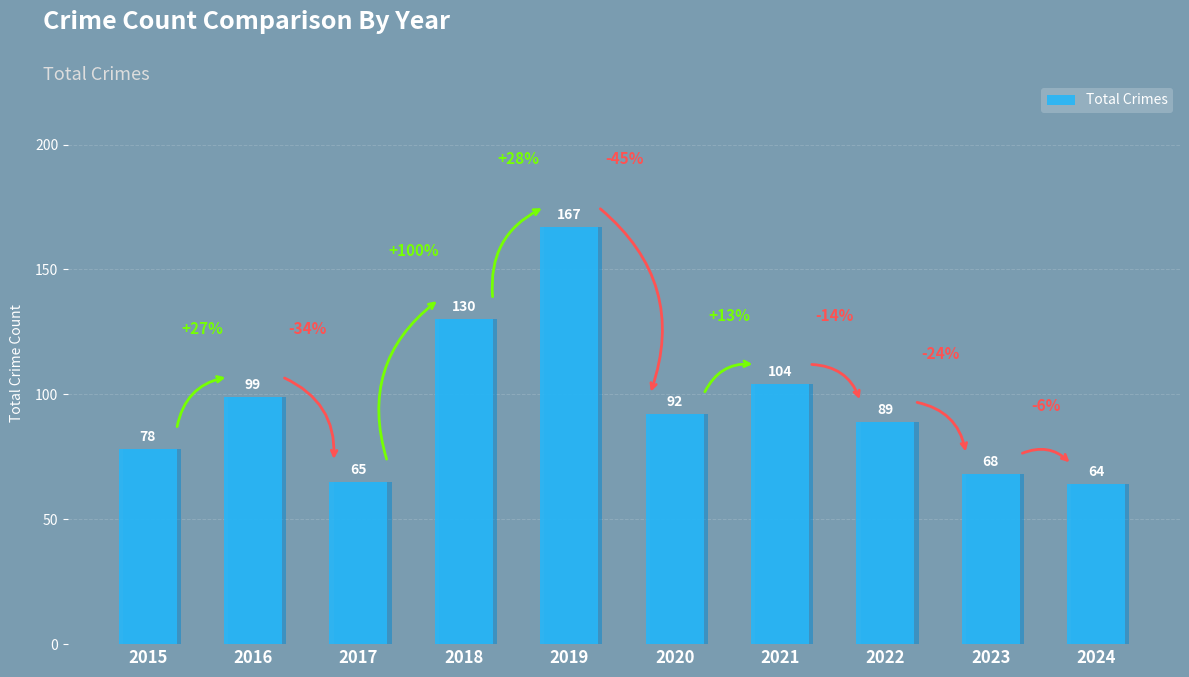

List the labels in order of value, smallest first.

2024, 2017, 2023, 2015, 2022, 2020, 2016, 2021, 2018, 2019